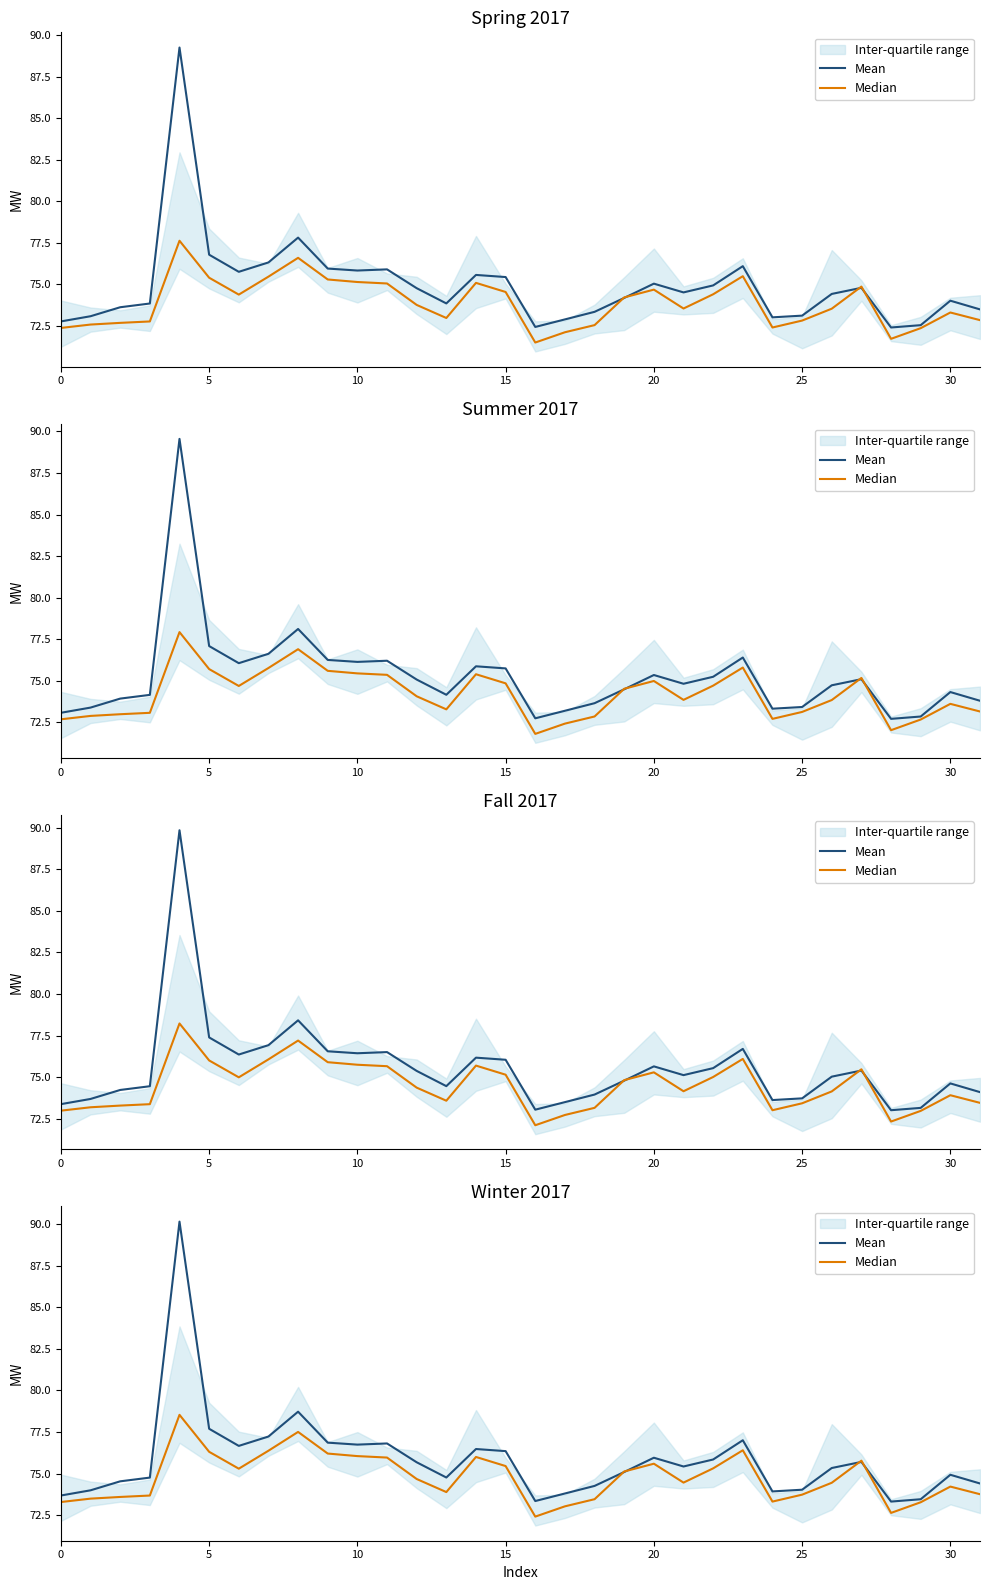

Is the value of Median at 30 greater than the value of Mean at 9?

No